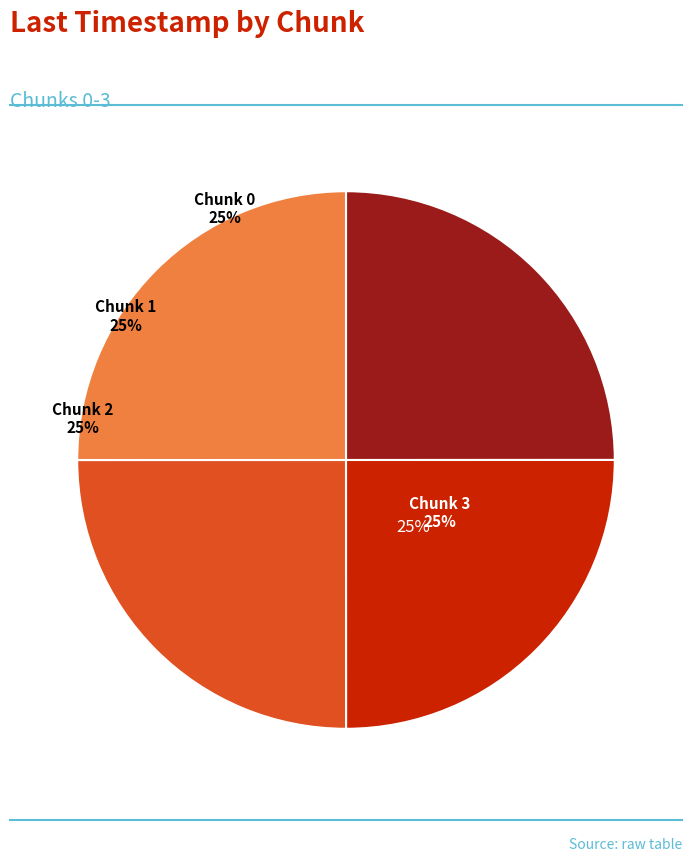

To the nearest percent, what is the combined percentage of 0 and 1?

50%